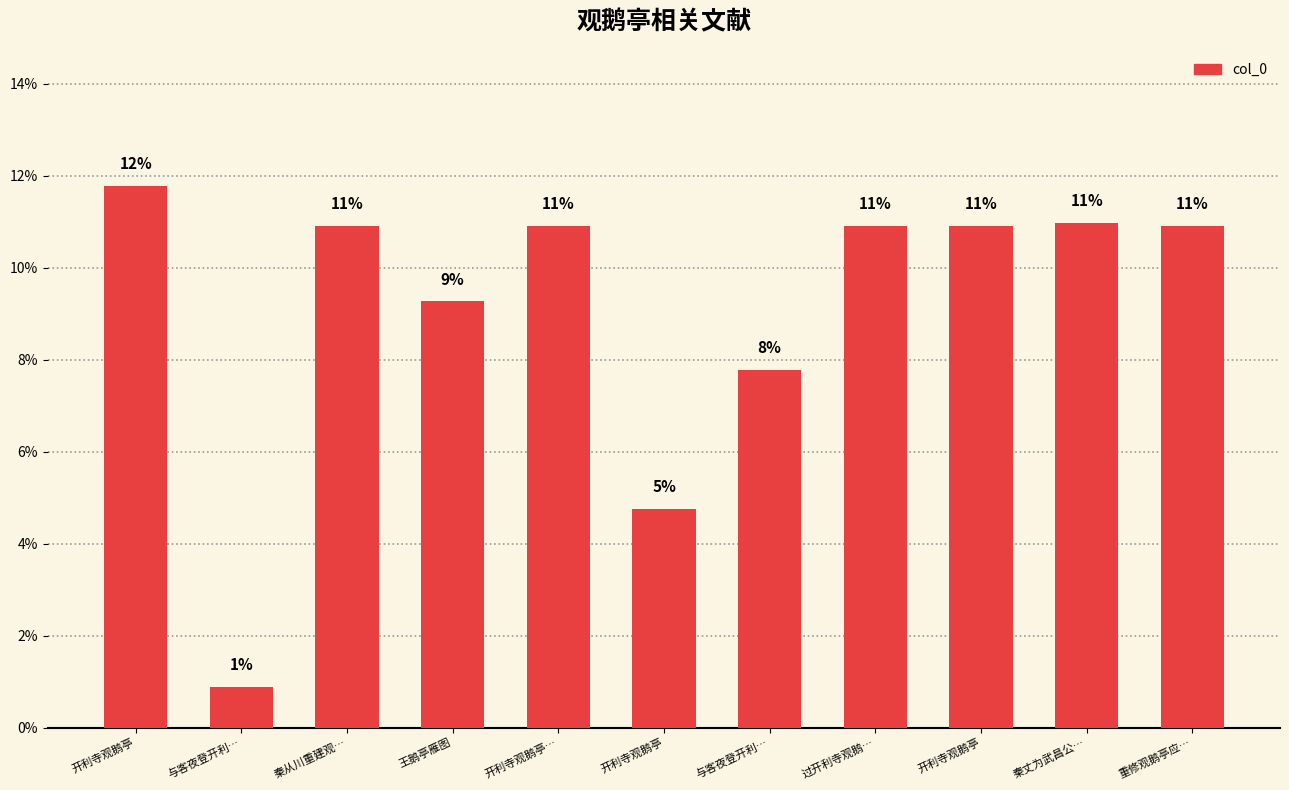

Is it true that the value at 重修观鹅亭应… is 10.9?

True